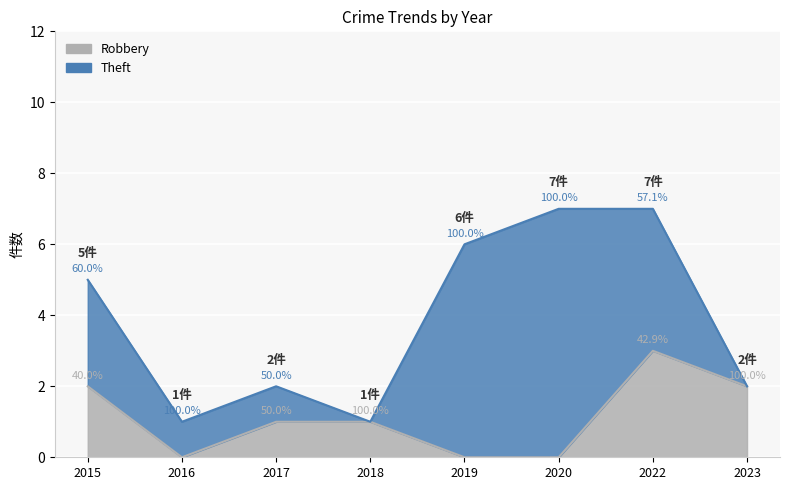

Is it true that the value at 2019 is 1?

False